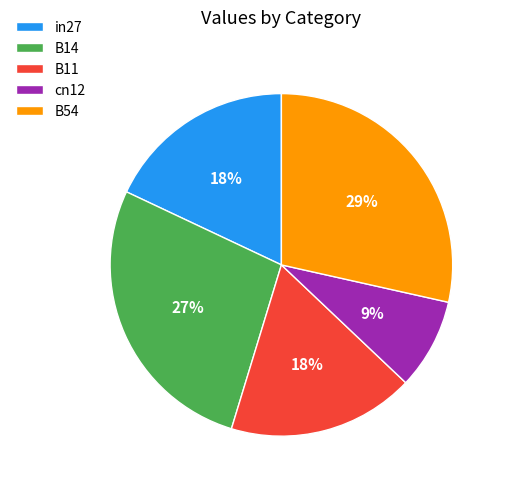

Does B11 represent more than half of the total?

No